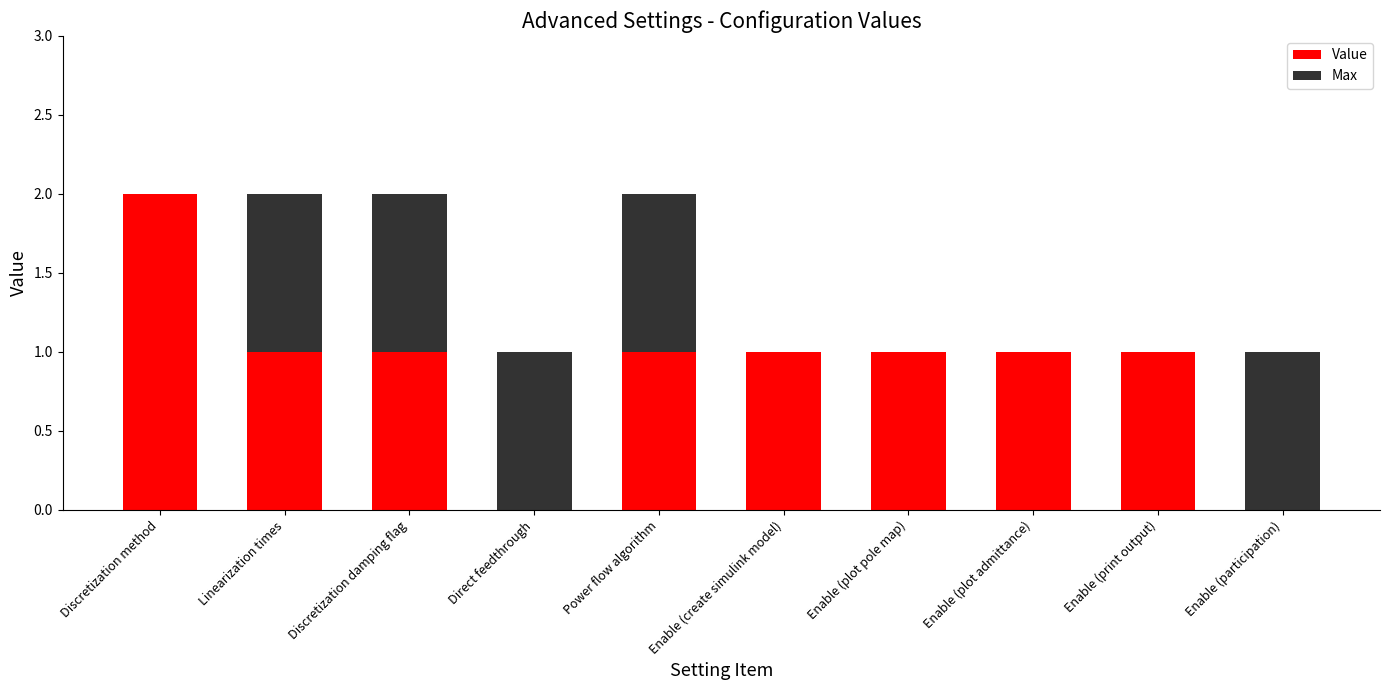

How many categories are shown in the chart?

10